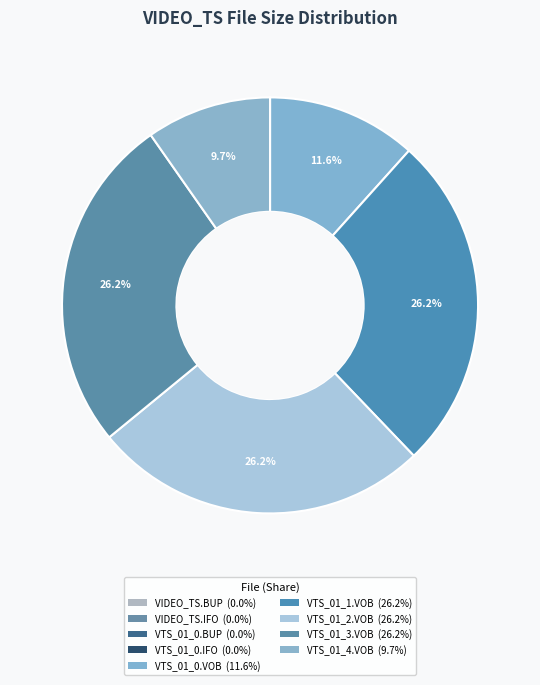

What portion of the pie excludes VTS_01_0.BUP?

100.0%